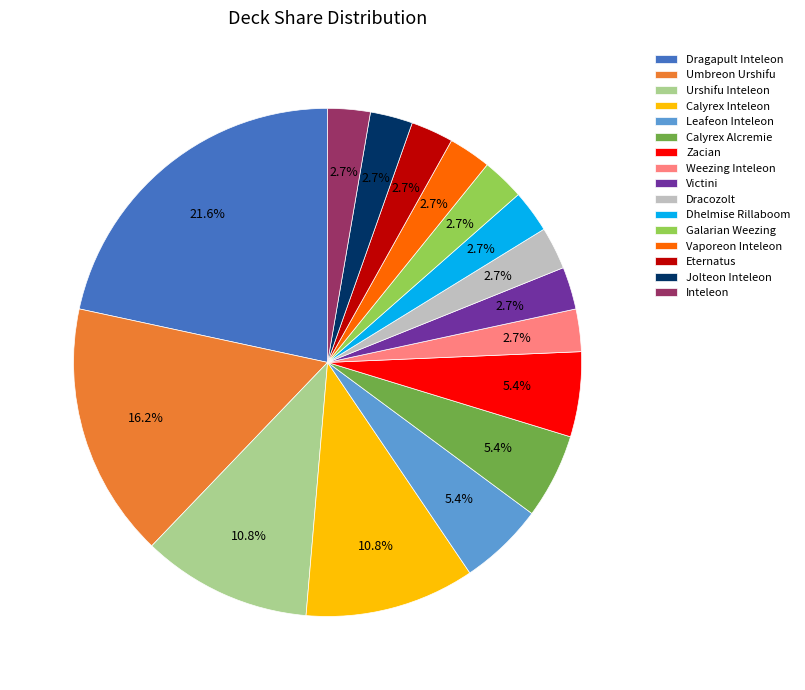

What is the ratio of the value at Eternatus to the value at Victini?

1.0